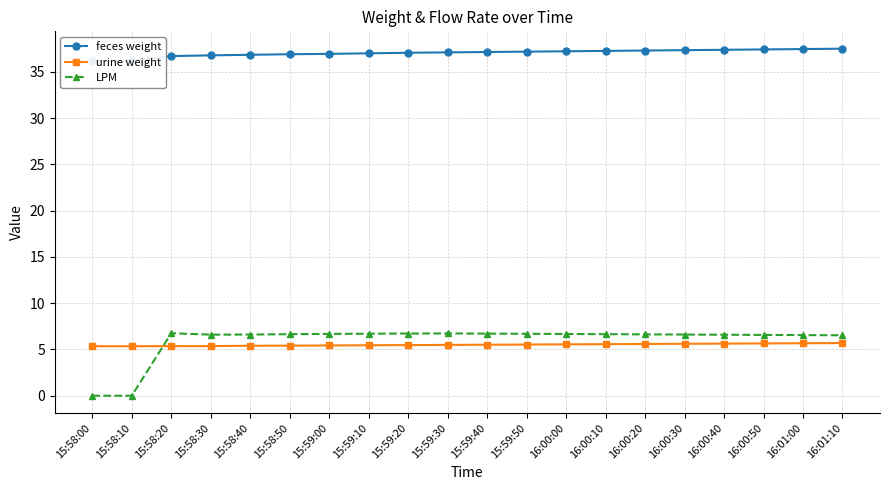

At which category is the sum across all series the highest?

16:01:10